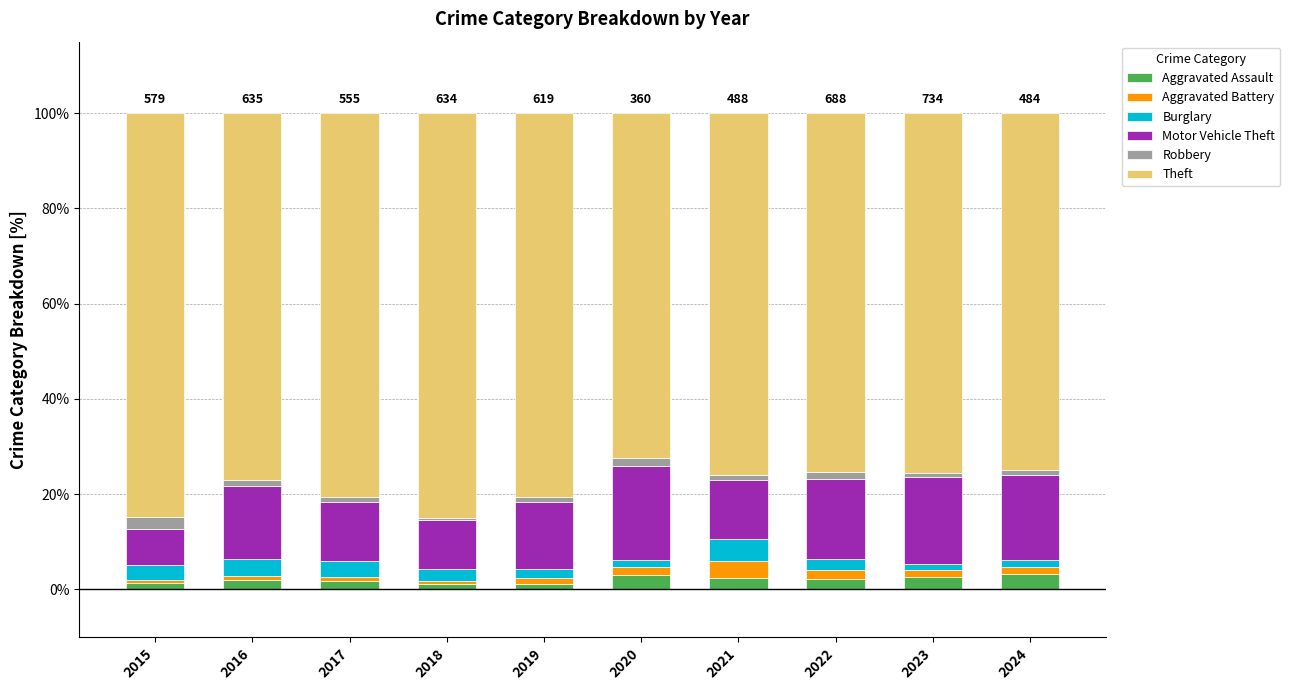

What is the highest value of the Aggravated Assault series?

3.3